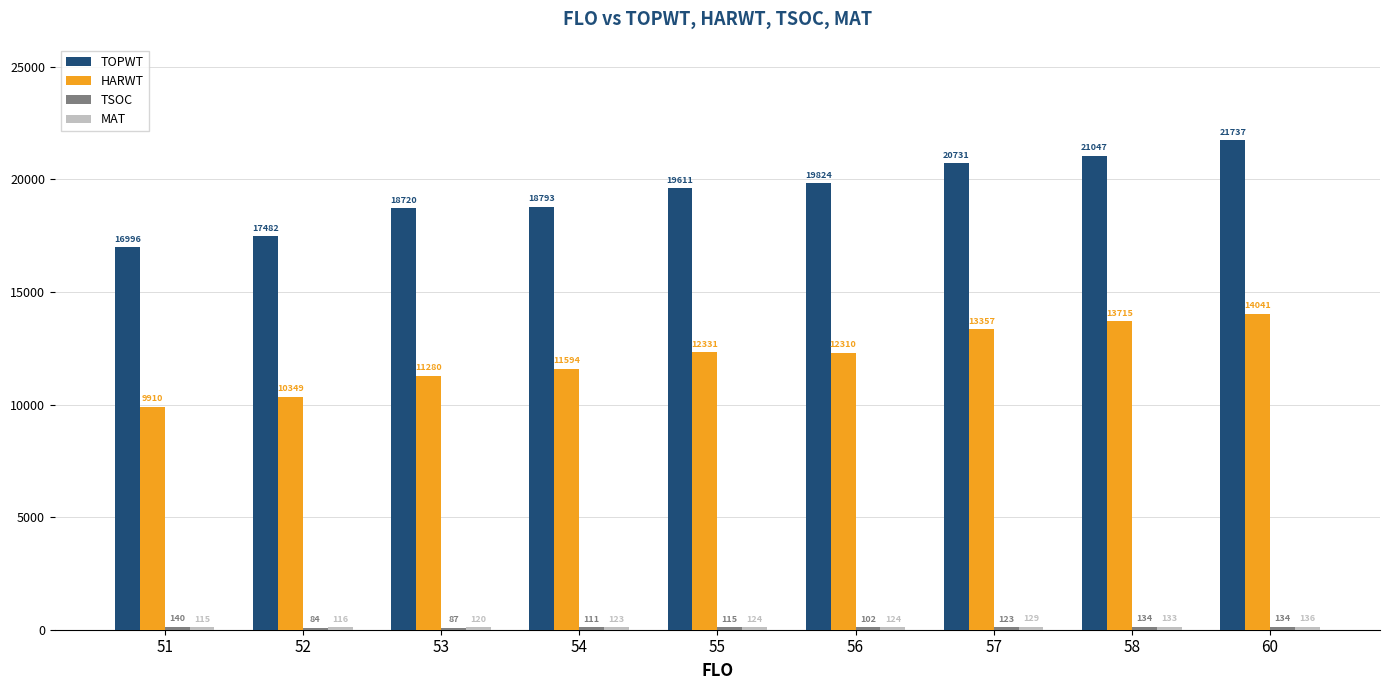

How many groups of bars are there?

9